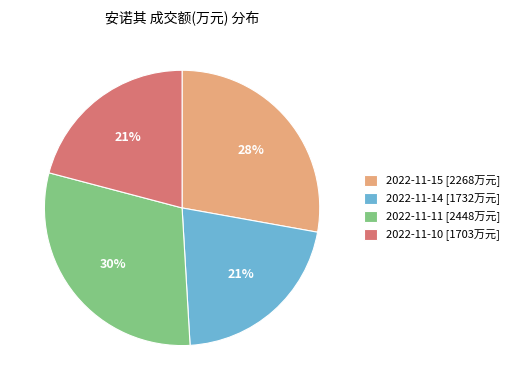

Is the sum of 2022-11-15 and 2022-11-10 greater than half?

No